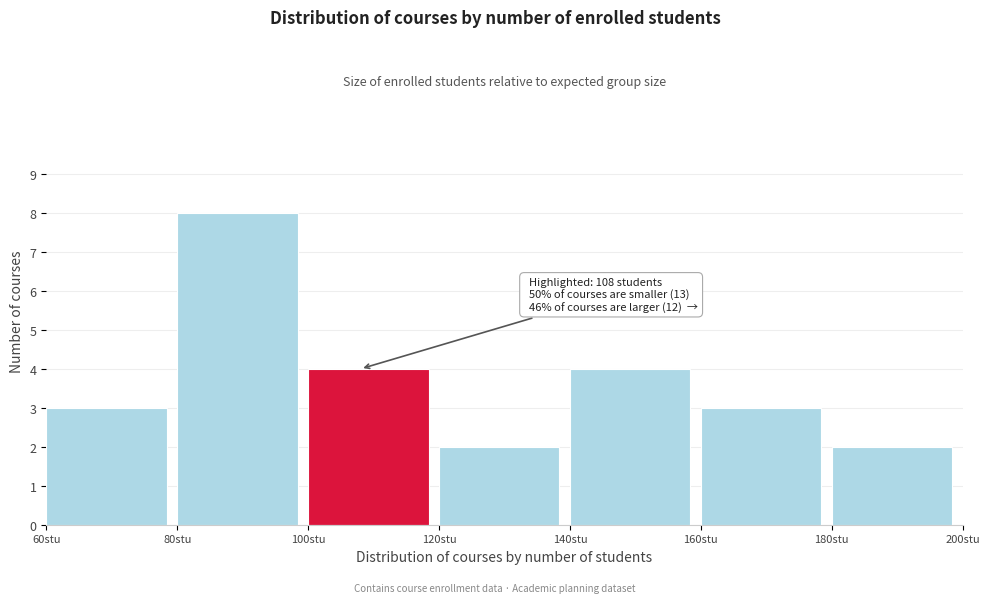

Over which range of the x-axis is the bar tallest?

80 to 100